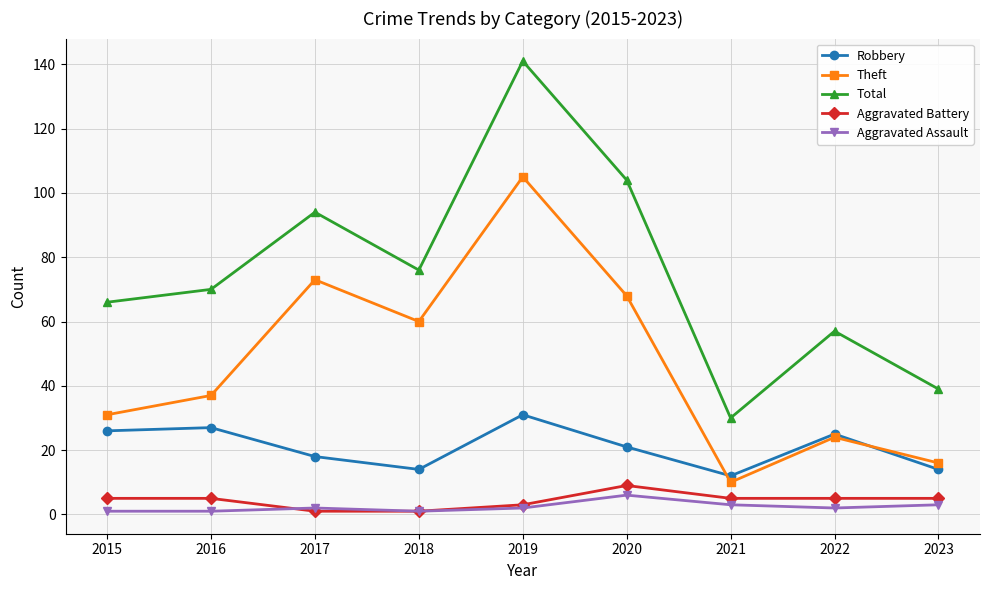

What is the sum of the Aggravated Assault values at 2023 and 2016?

4